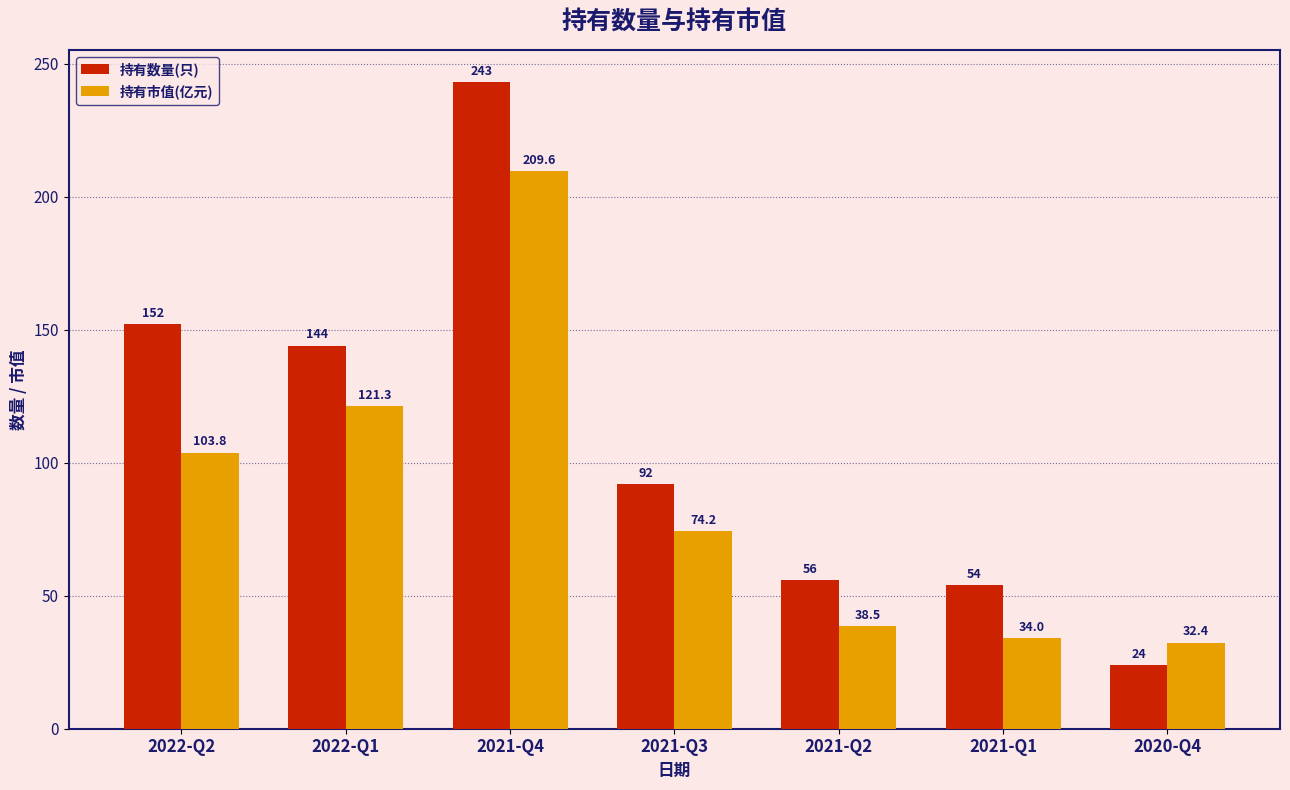

At which label does 持有数量(只) reach its peak?

2021-Q4